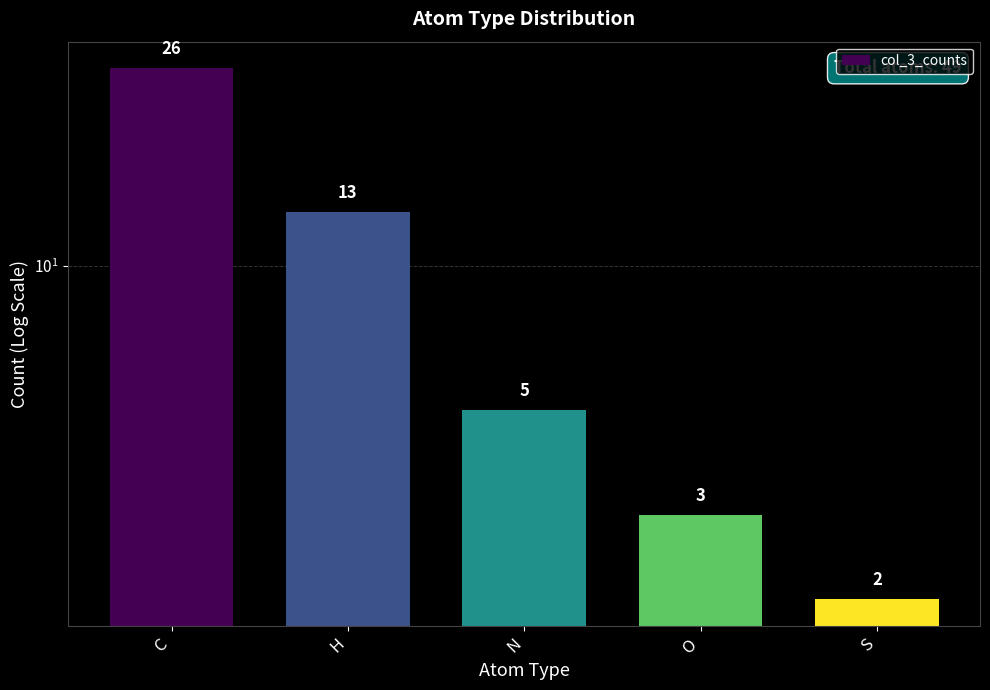

Where does the data first go above 5?

C